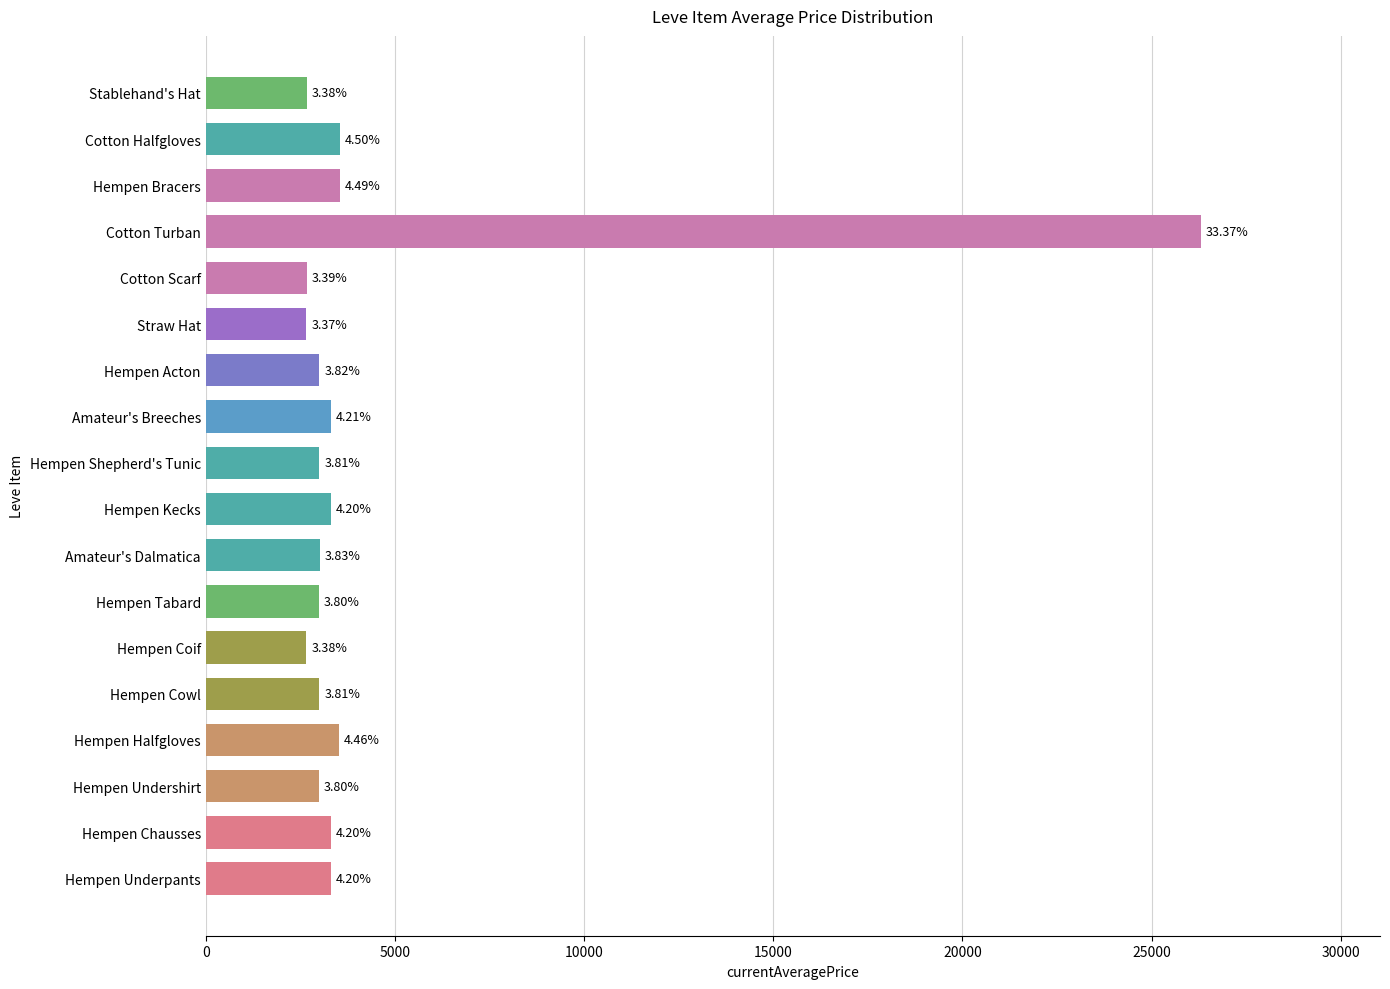

Does the chart contain any negative values?

No